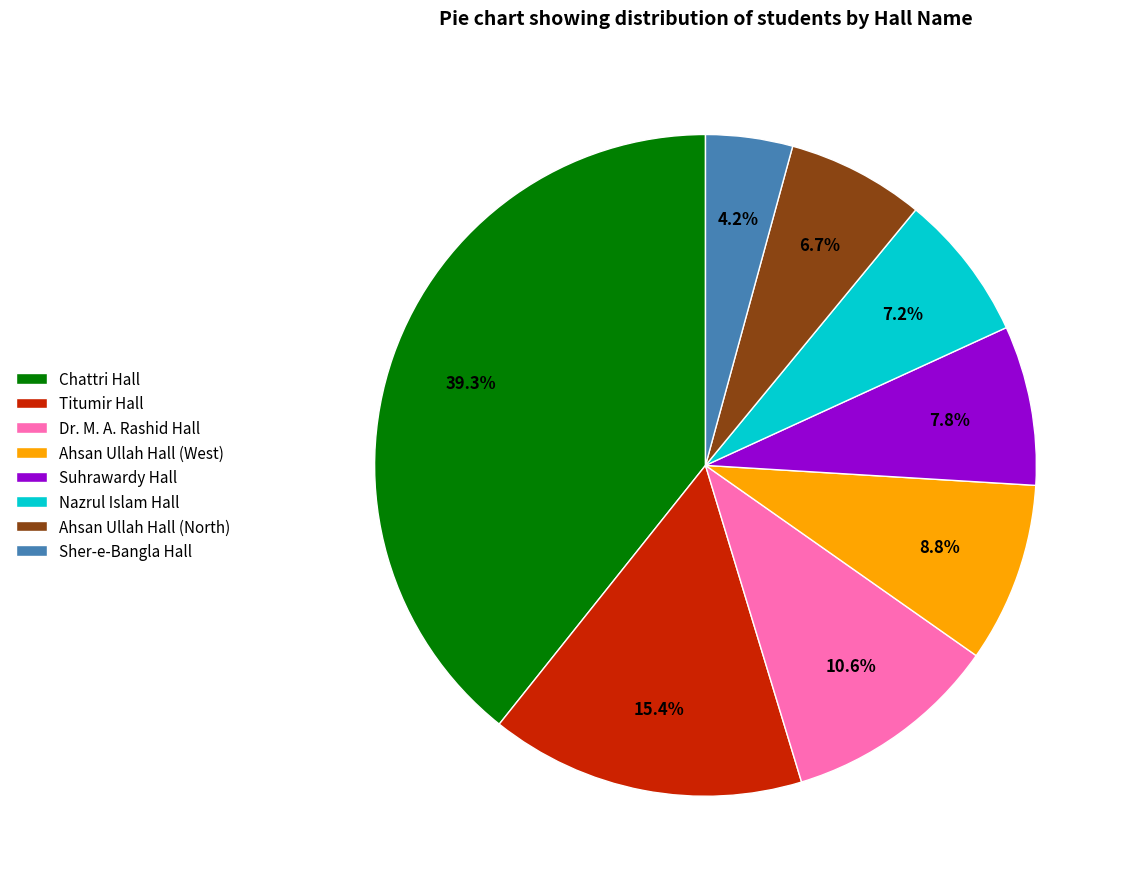

What is the ratio of the value at Ahsan Ullah Hall (North) to the value at Nazrul Islam Hall?

0.9